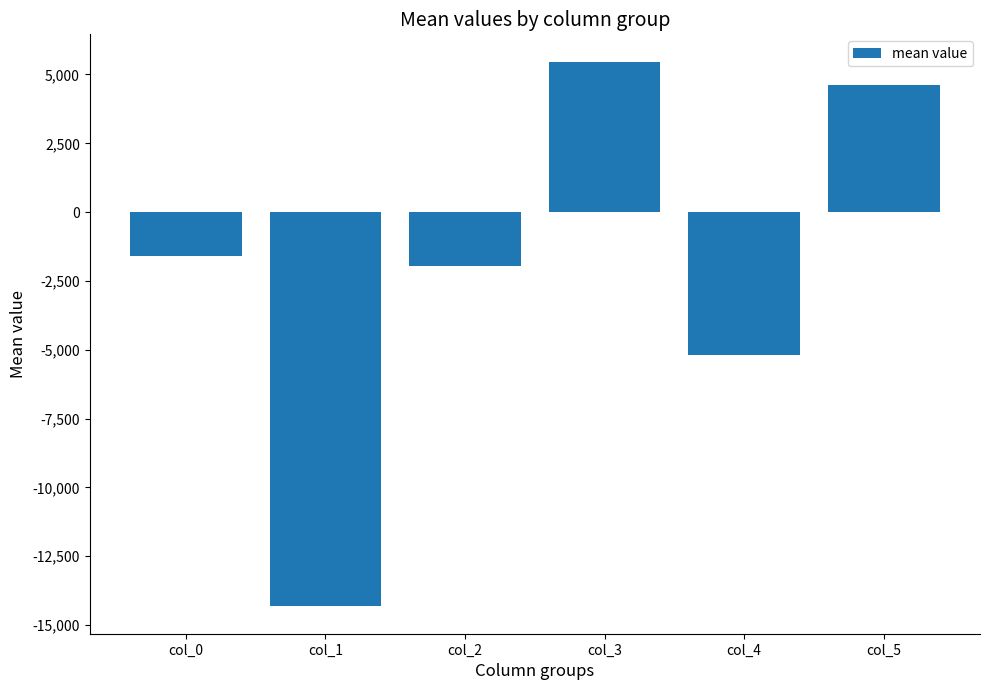

What is the difference between the maximum and second lowest values?

10670.4